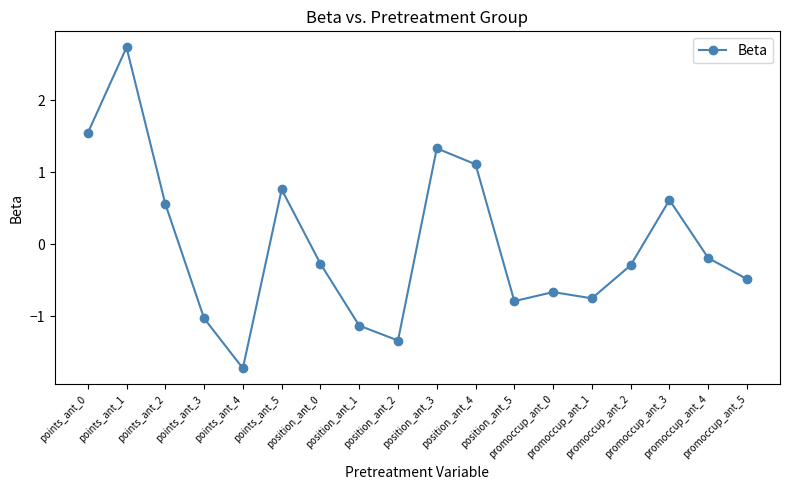

What position from the left is points_ant_3?

4